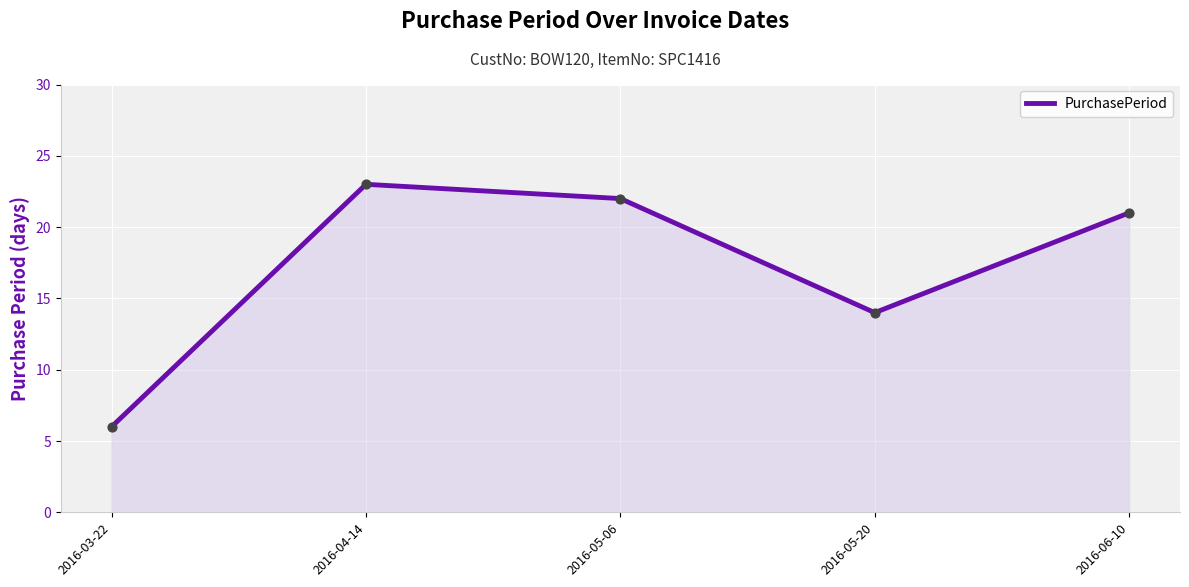

What is the ratio of the value at 2016-03-22 to the value at 2016-05-20?

0.4